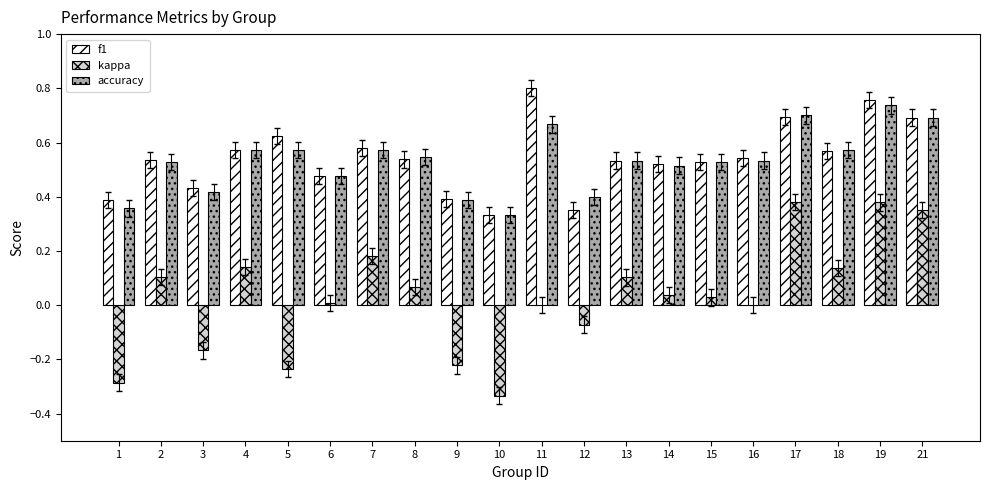

Is it true that accuracy equals 0.8 at 2?

False